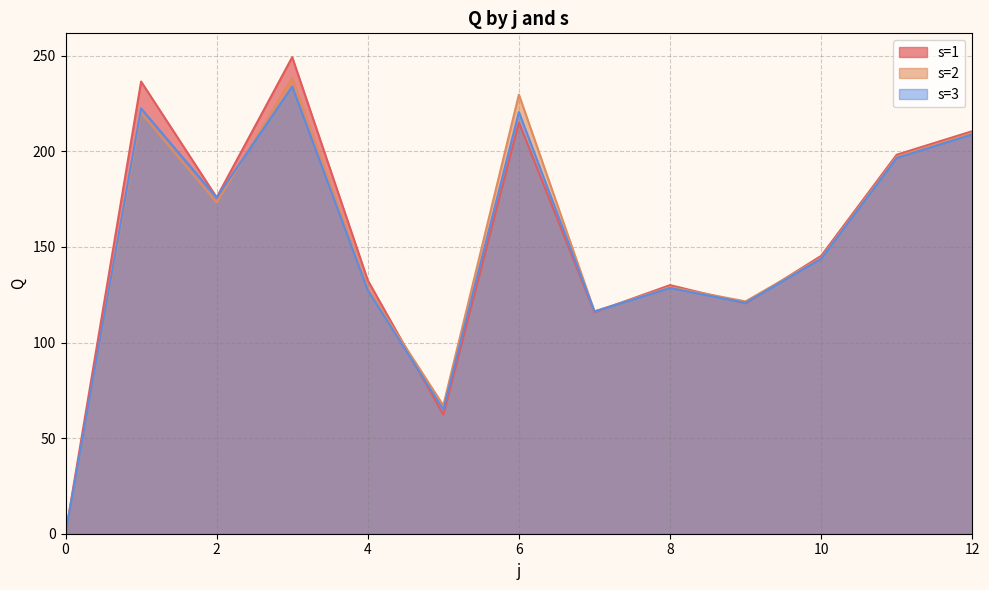

What is the sum of the s=2 values at 0 and 1?

220.2